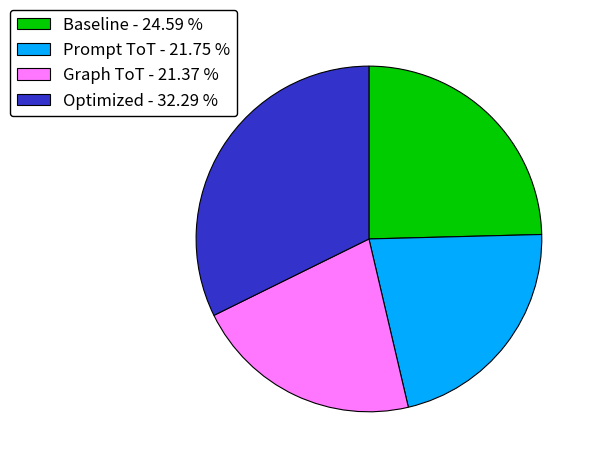

Is the sum of Prompt ToT and Baseline greater than half?

No